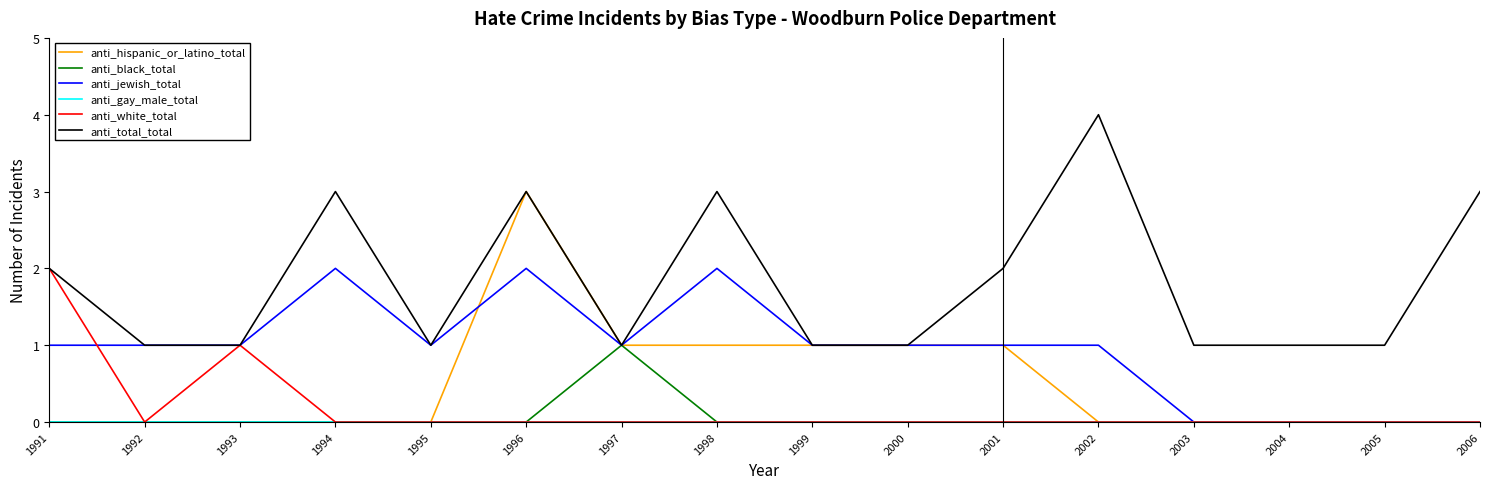

What is the total value across all series at 1996?

8